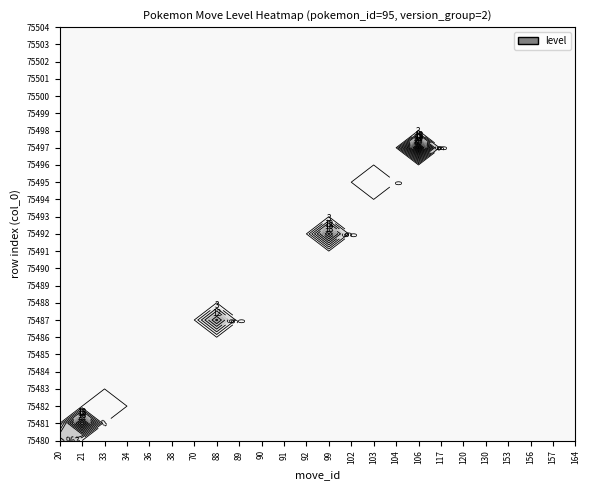

Reading left to right, extract all data points from this chart.

75480: move_id=20	level=15
75481: move_id=21	level=33
75482: move_id=33	level=1
75483: move_id=34	level=0
75484: move_id=36	level=0
75485: move_id=38	level=0
75486: move_id=70	level=0
75487: move_id=88	level=19
75488: move_id=89	level=0
75489: move_id=90	level=0
75490: move_id=91	level=0
75491: move_id=92	level=0
75492: move_id=99	level=25
75493: move_id=99	level=0
75494: move_id=102	level=0
75495: move_id=103	level=1
75496: move_id=104	level=0
75497: move_id=106	level=43
75498: move_id=117	level=0
75499: move_id=120	level=0
75500: move_id=130	level=0
75501: move_id=153	level=0
75502: move_id=156	level=0
75503: move_id=157	level=0
75504: move_id=164	level=0